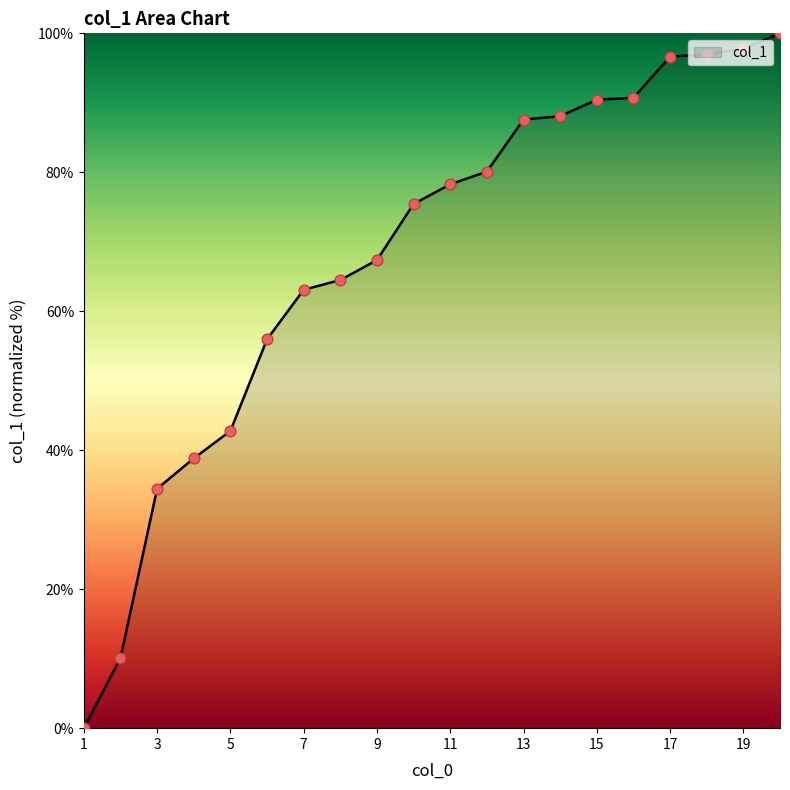

What is the difference between the maximum and minimum values?

100.0